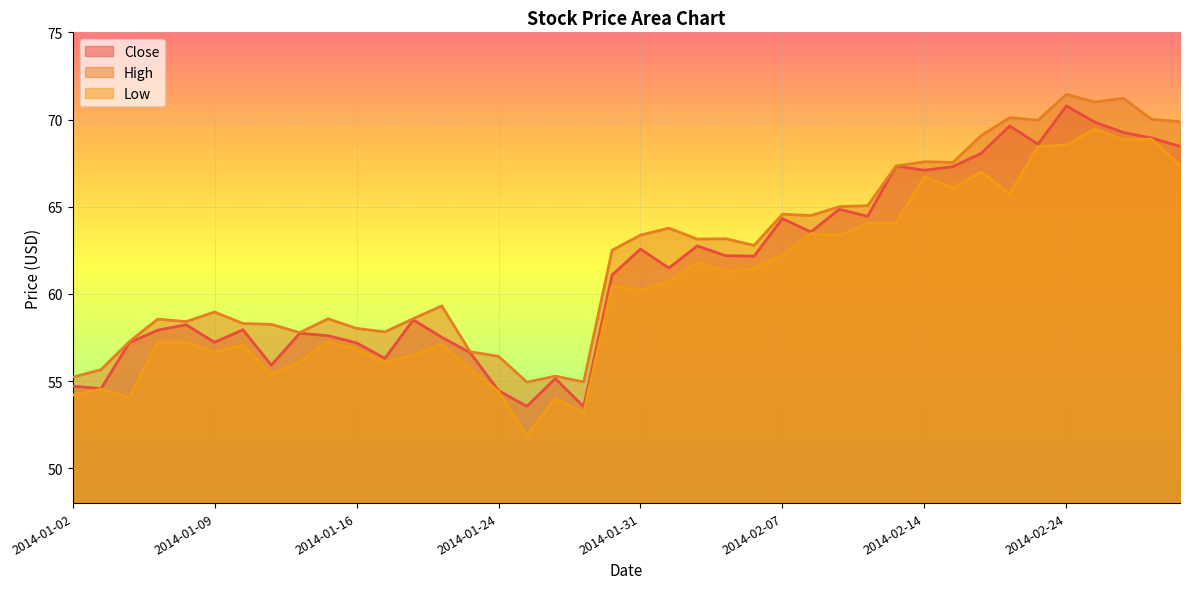

Which has a higher value, 2014-02-25 or 2014-01-15?

2014-02-25